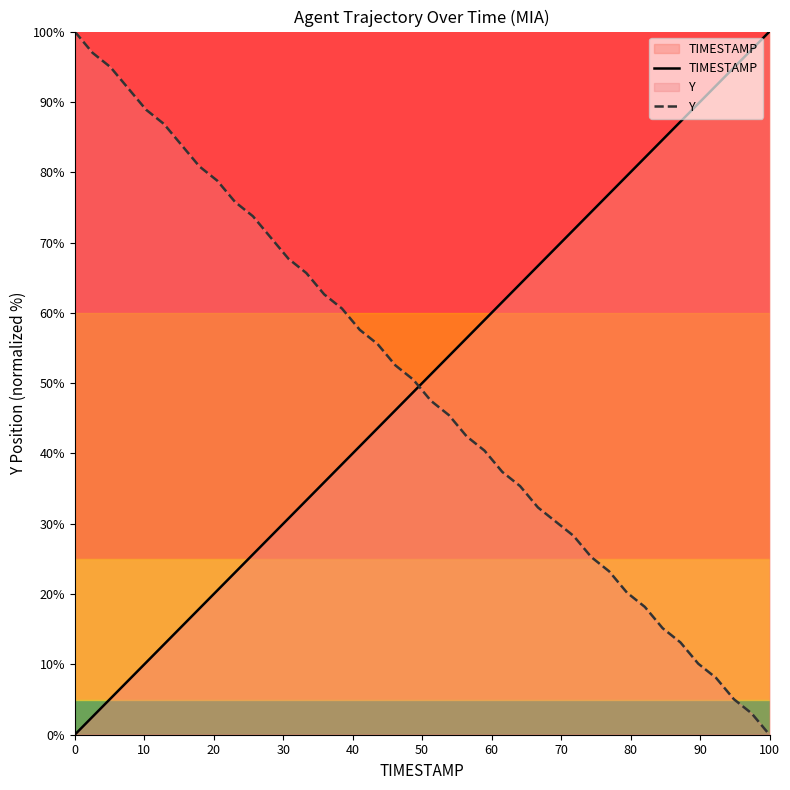

What is the difference between the maximum and minimum values in the TIMESTAMP series?

100.0